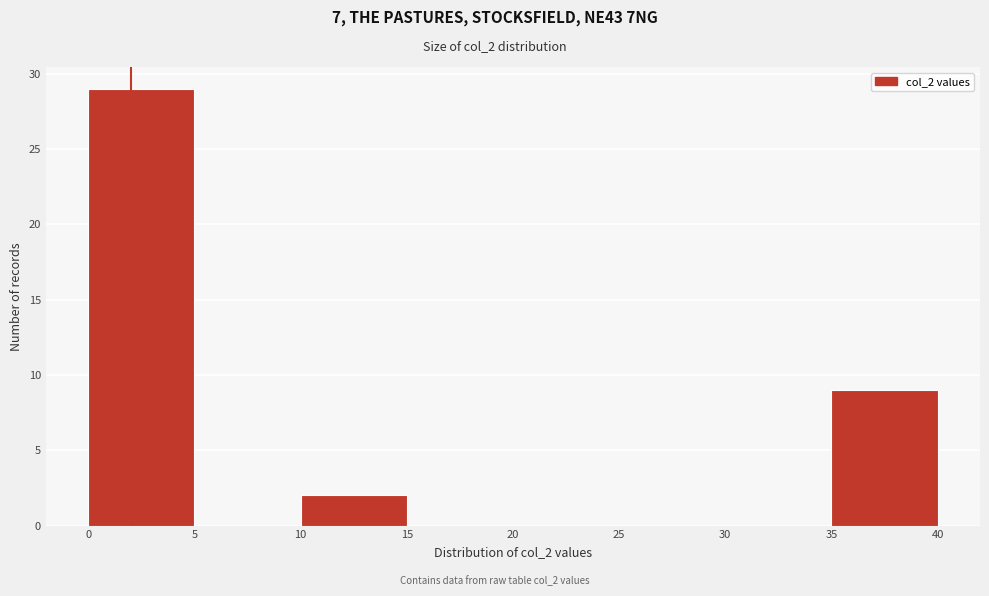

Which range on the x-axis has the tallest bar?

0 to 5